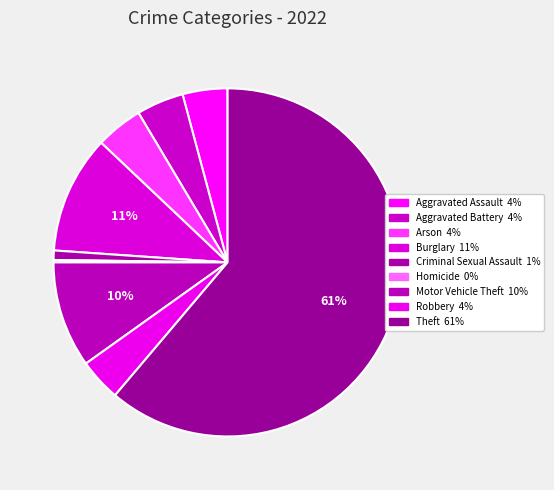

The Aggravated Battery slice represents 4% of the pie. True or false?

True